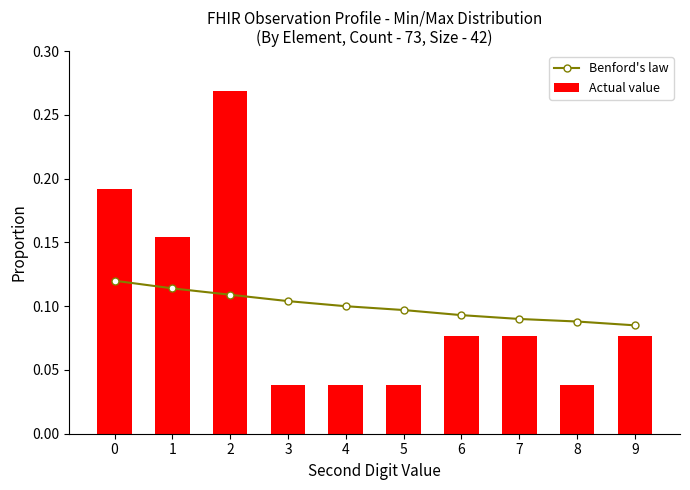

How many Actual value values are between 0 and 1?

10